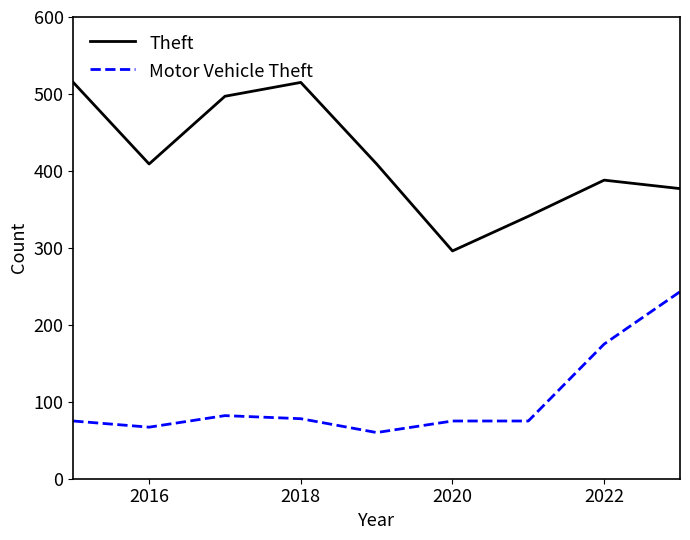

Which series has the largest total across all categories?

Theft